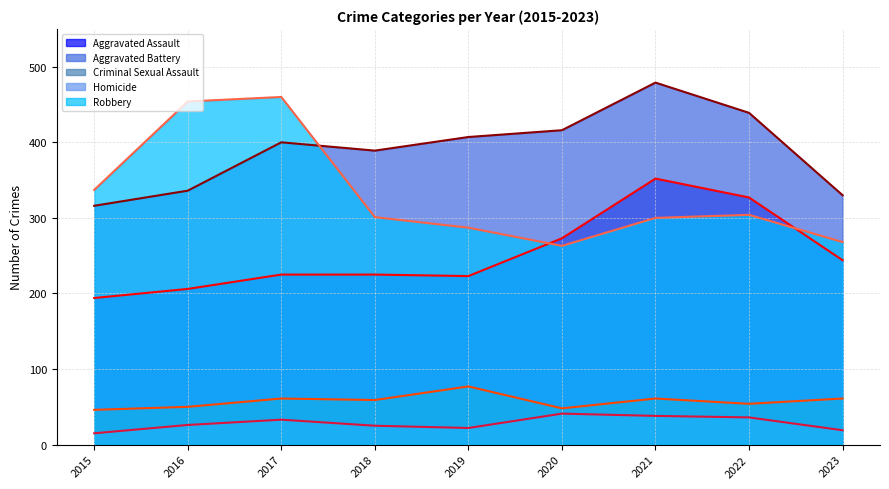

Is it true that Criminal Sexual Assault equals 61 at 2017?

True